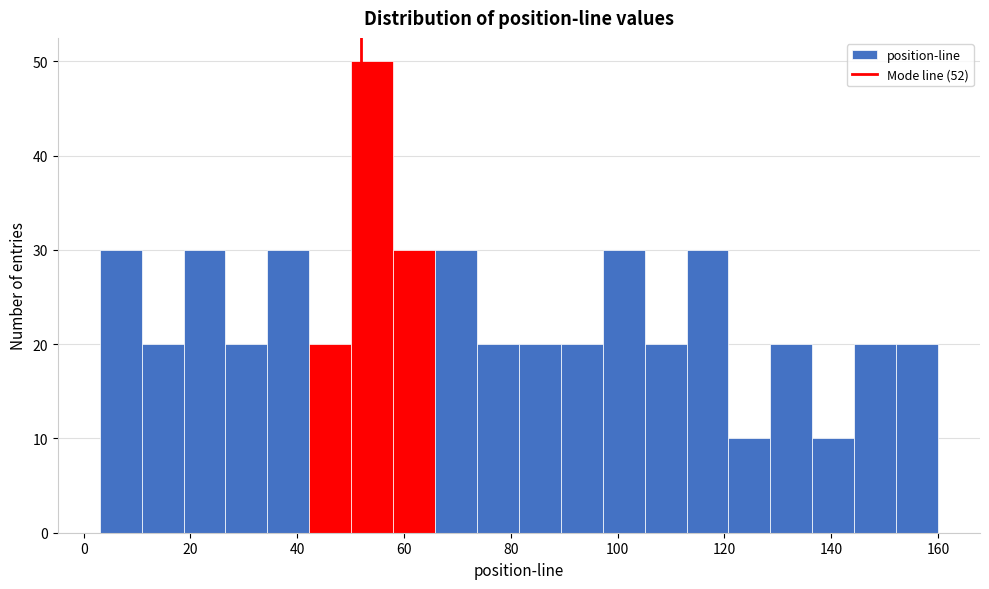

Read against the x-axis, roughly where is the centre of the tallest bar?

54